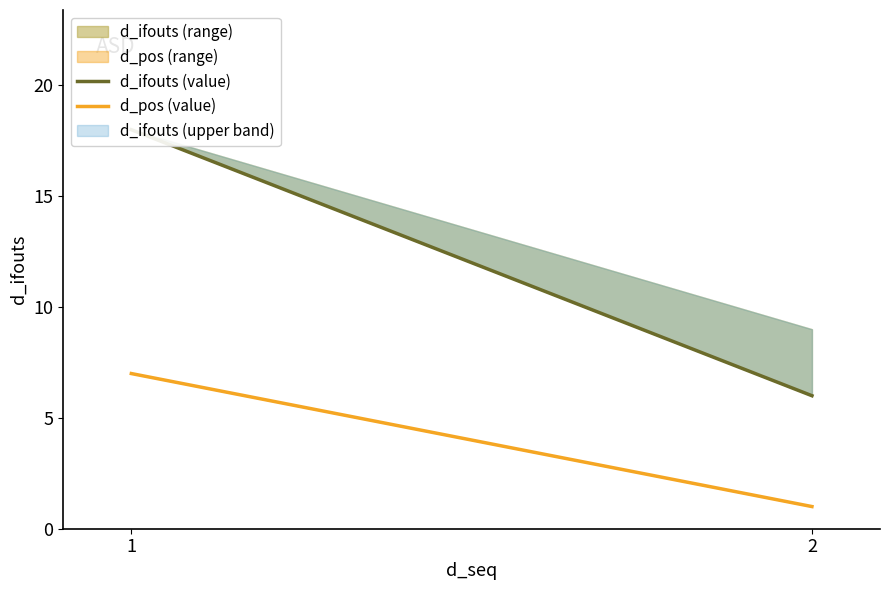

How many values in the d_ifouts (value) series are below 18?

1